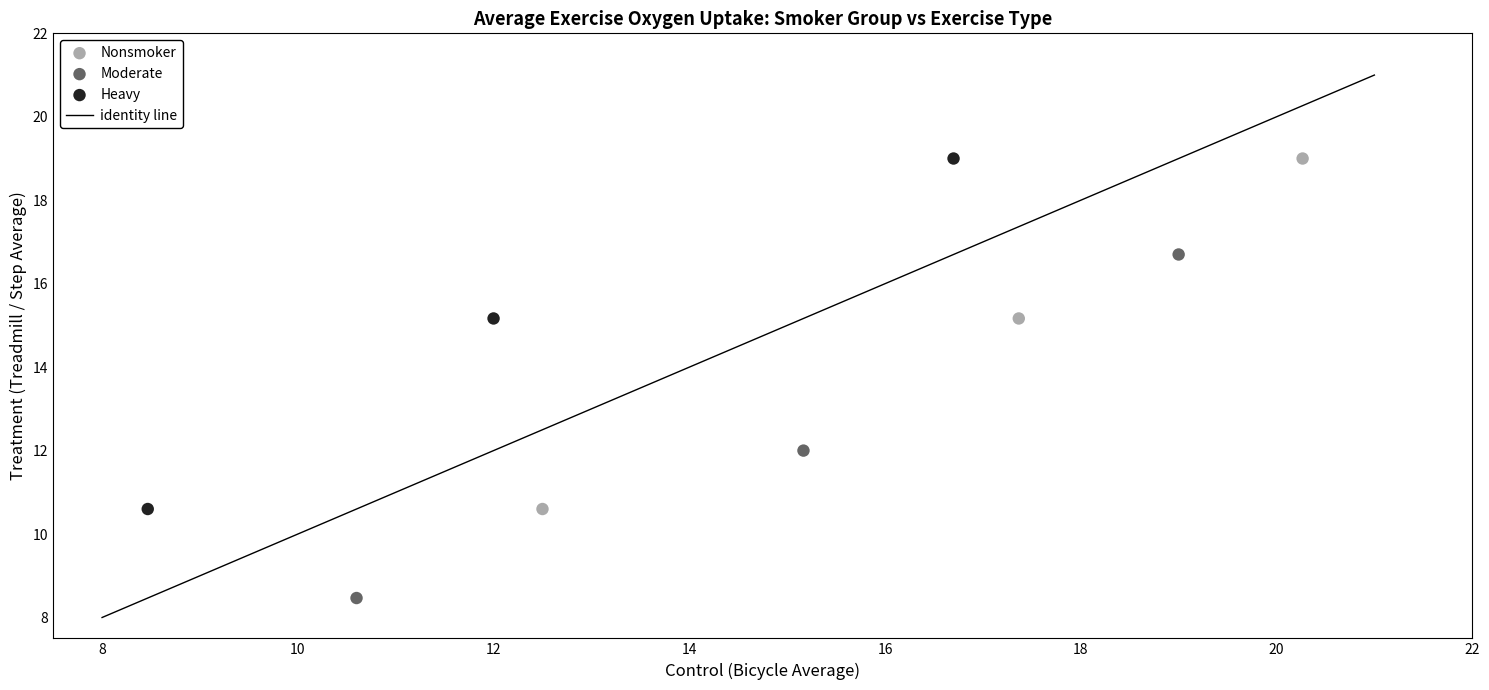

Which series contains the lowest Y value?

Moderate